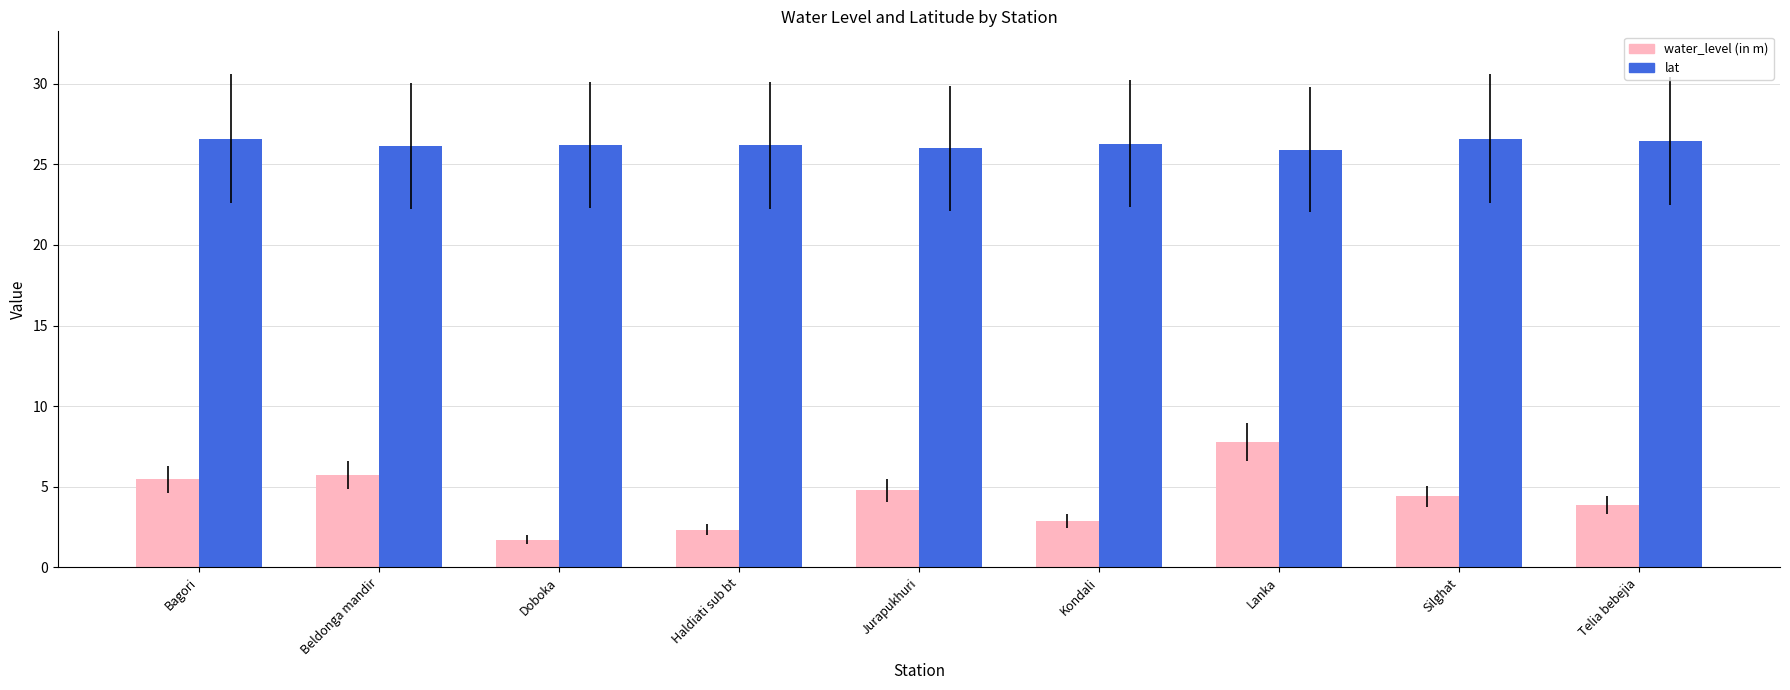

The value of lat at Bagori is 26.6. True or false?

True